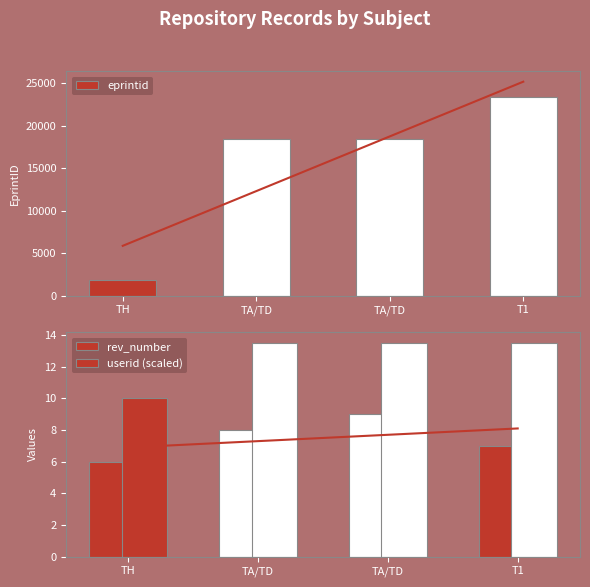

What are all the series names shown in the legend?

eprintid, rev_number, userid (scaled)